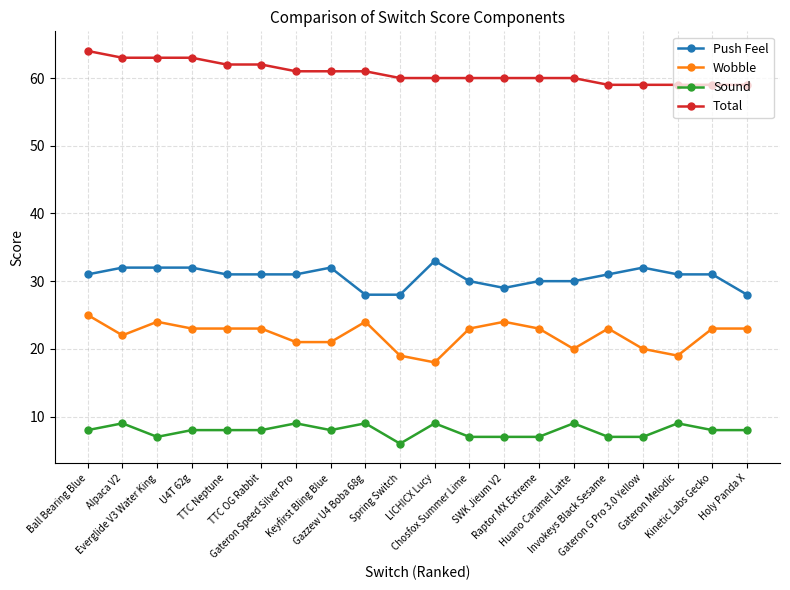

What is the difference between the Total values at Gateron Melodic and Alpaca V2?

4